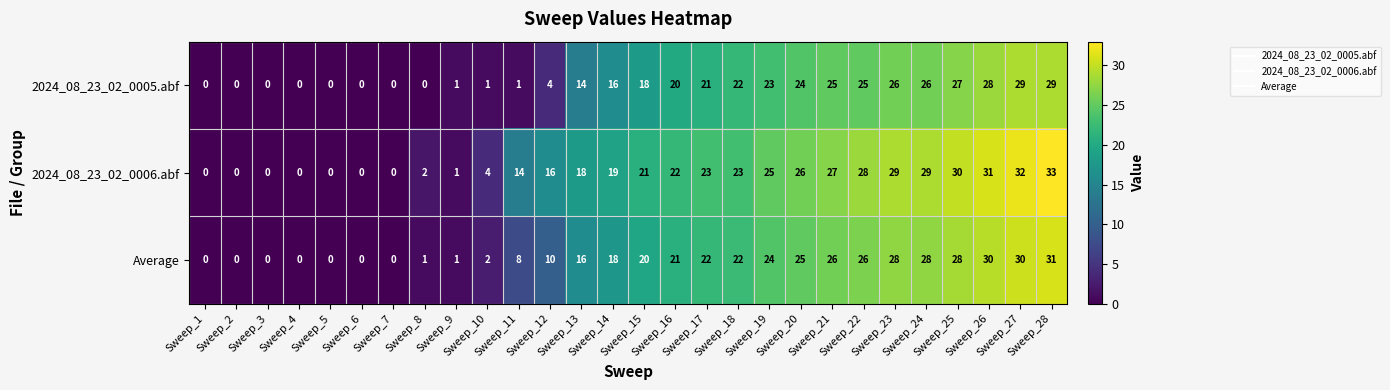

At how many categories does at least one series exceed 5?

18